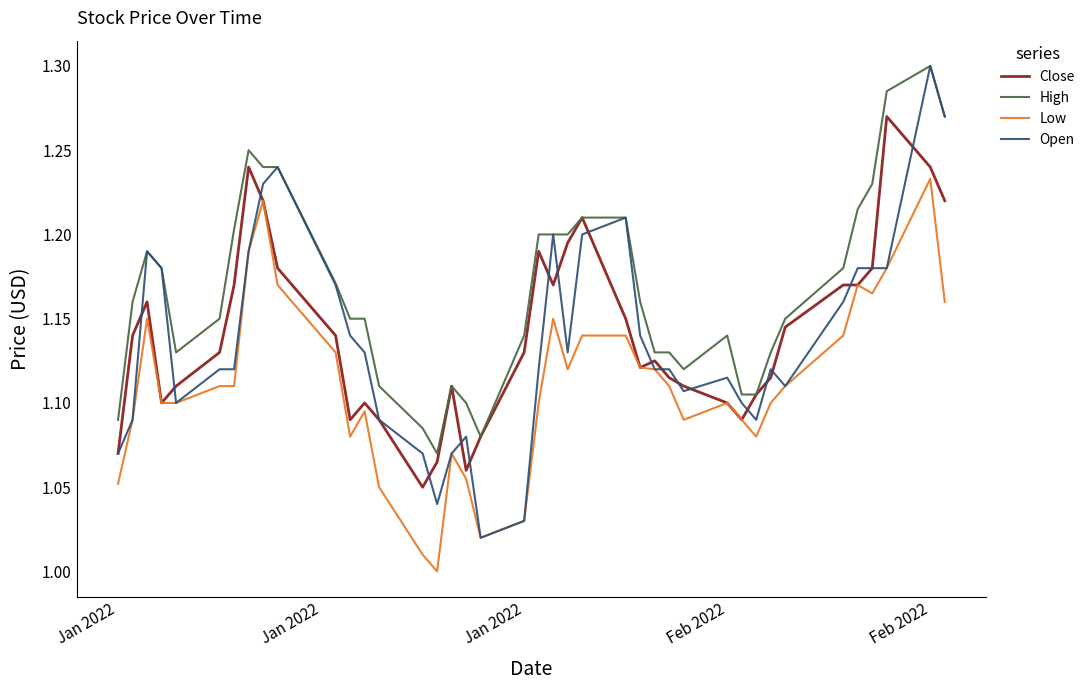

Which series has the largest range (max minus min)?

Open